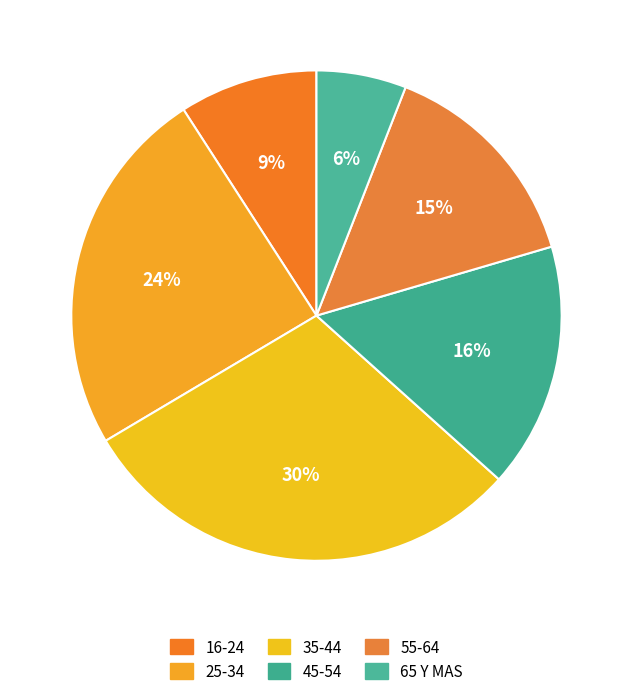

How many segments does this pie chart have?

6